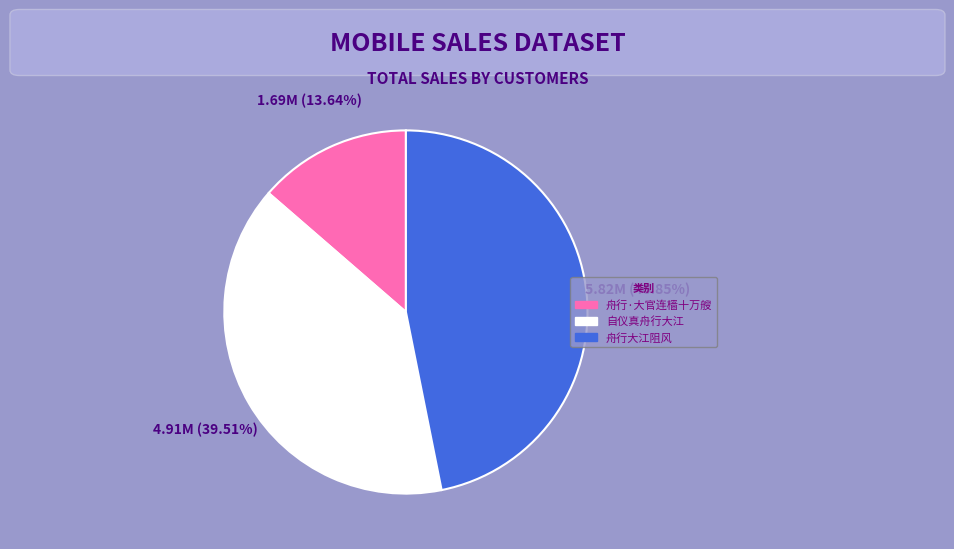

What portion of the pie excludes 舟行·大官连樯十万艘?

86.4%